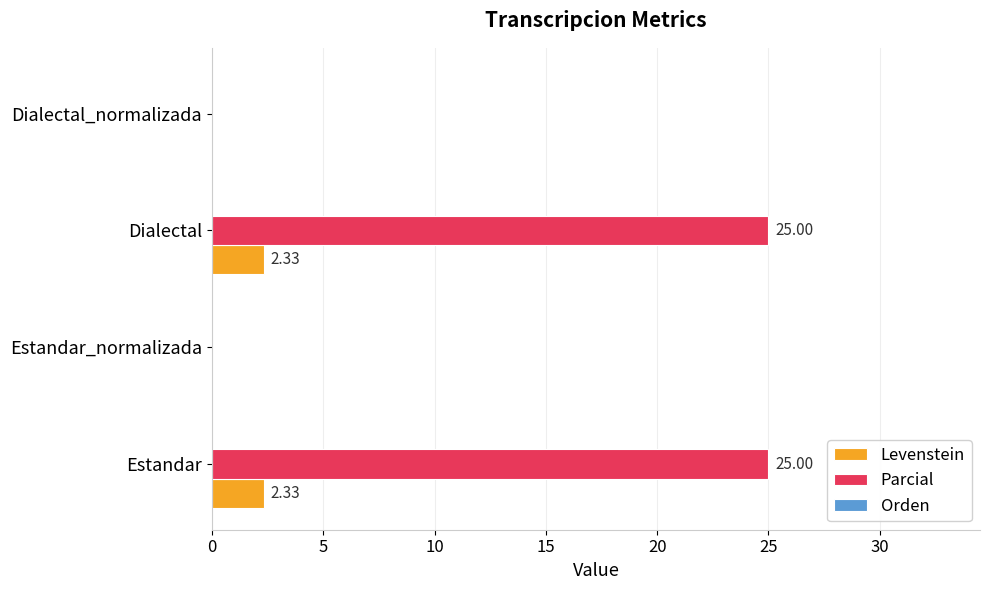

What is the sum of the Parcial values at Estandar_normalizada and Dialectal?

25.0